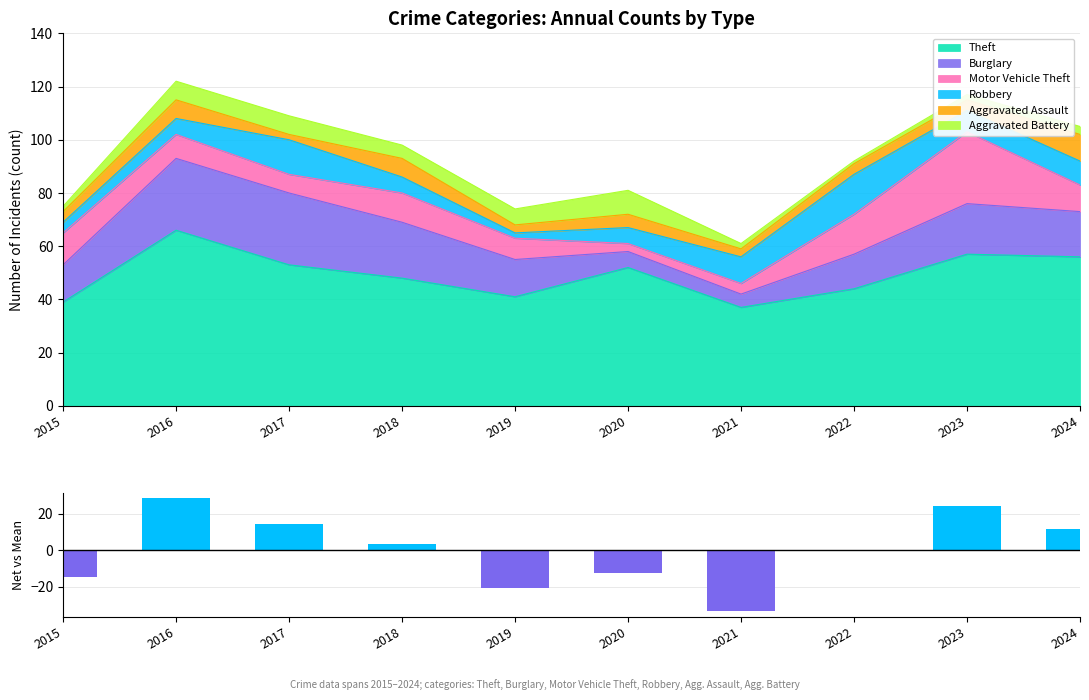

Reading left to right, what are all the values shown in this chart?

2015=-14.6	2016=28.4	2017=14.4	2018=3.4	2019=-20.6	2020=-12.6	2021=-33.6	2022=-0.6	2023=24.4	2024=11.4